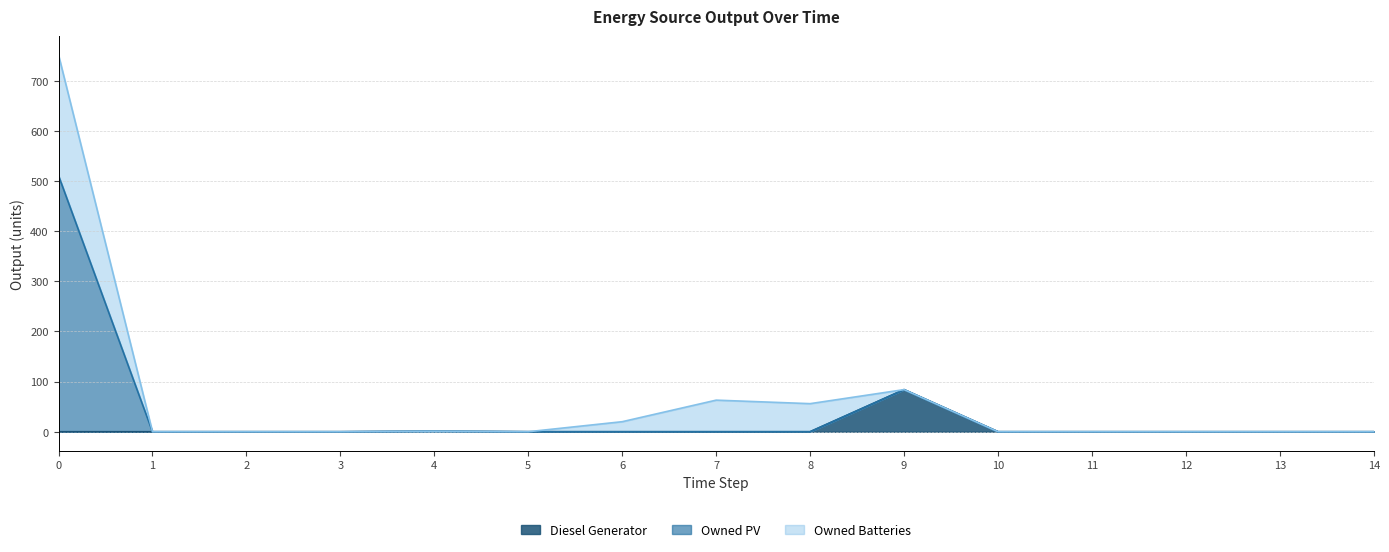

What is the highest value of the Diesel Generator series?

84